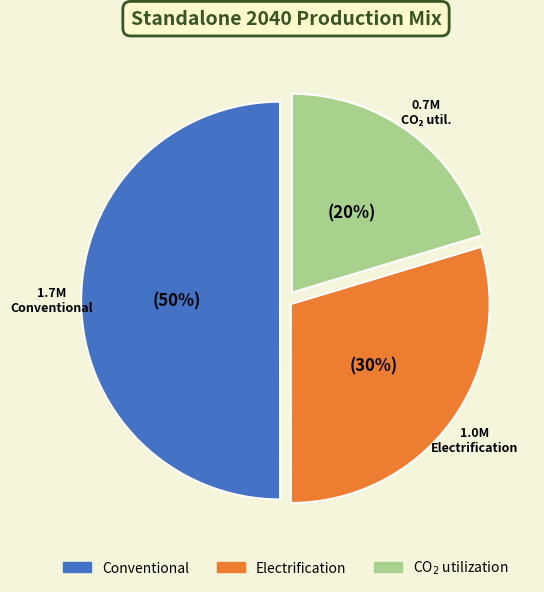

To the nearest percent, what percentage of the pie is Electrification?

30%